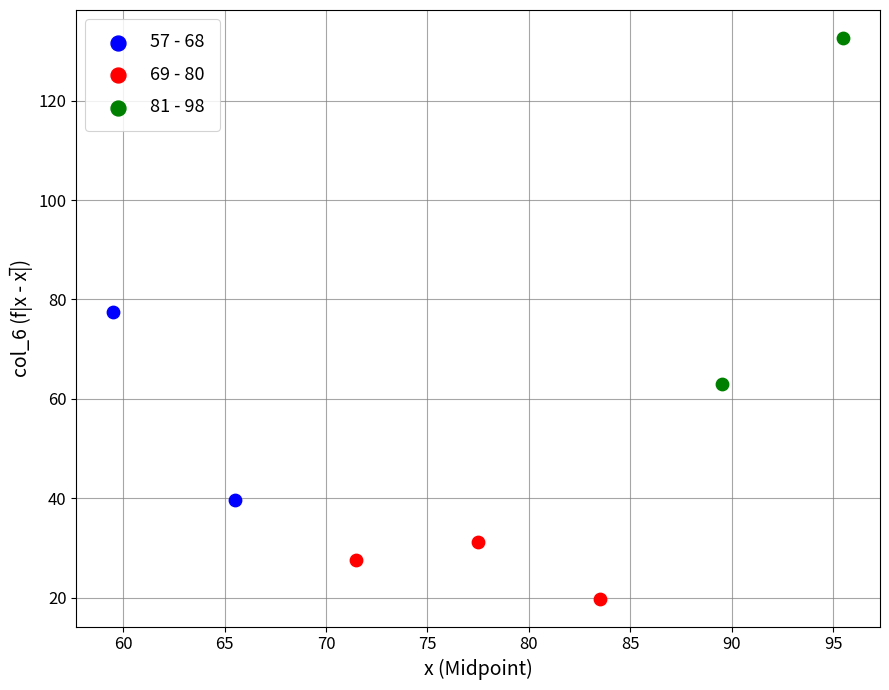

What are all the series names shown in the legend?

57 - 68, 69 - 80, 81 - 98